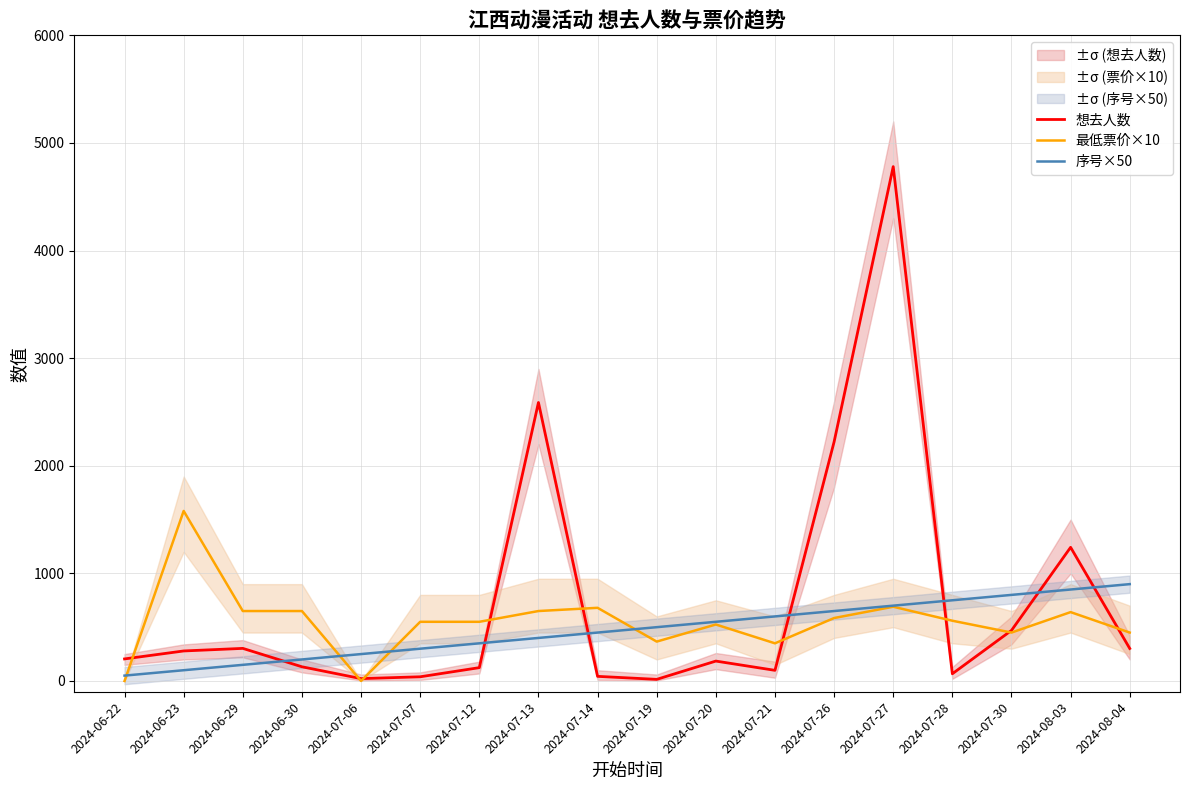

True or false: 想去人数 has more than 1 points higher than both neighbors.

True